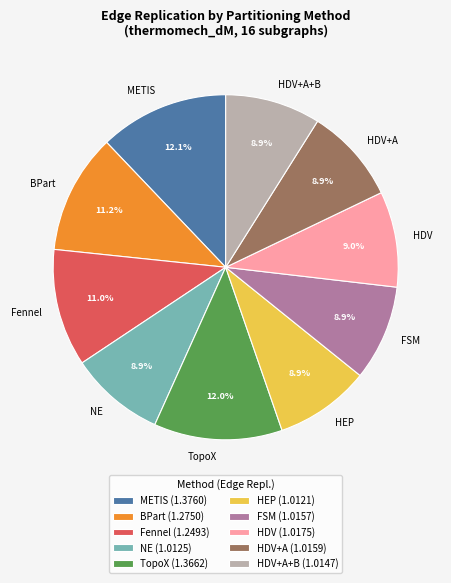

Does any single category account for the majority?

No